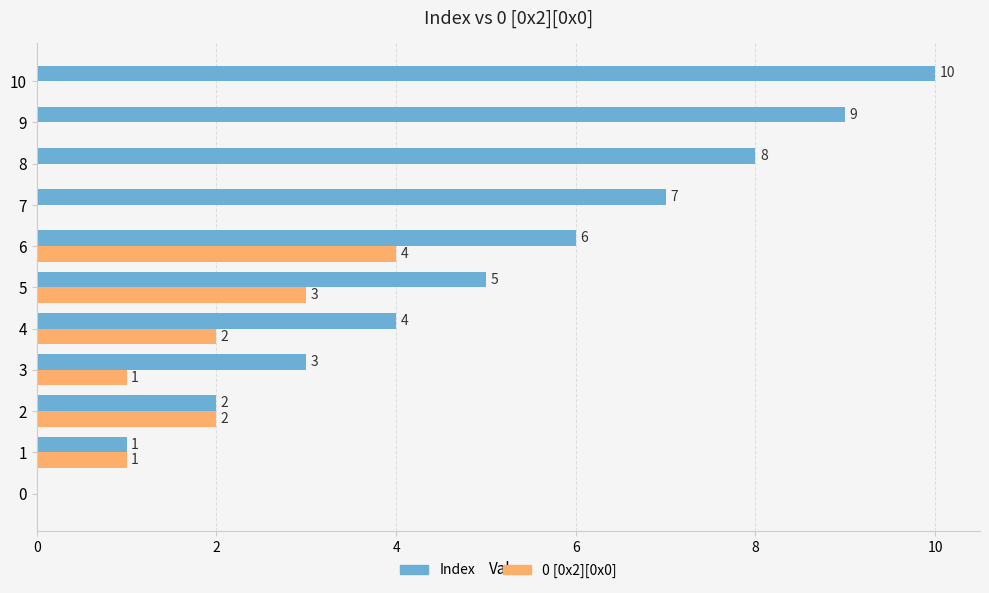

Read the Index value at 7.

7